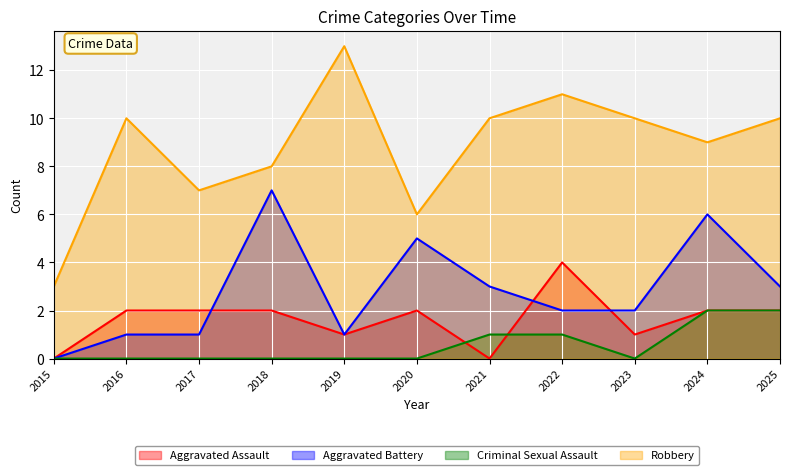

At which category does Robbery reach its first local peak?

2016